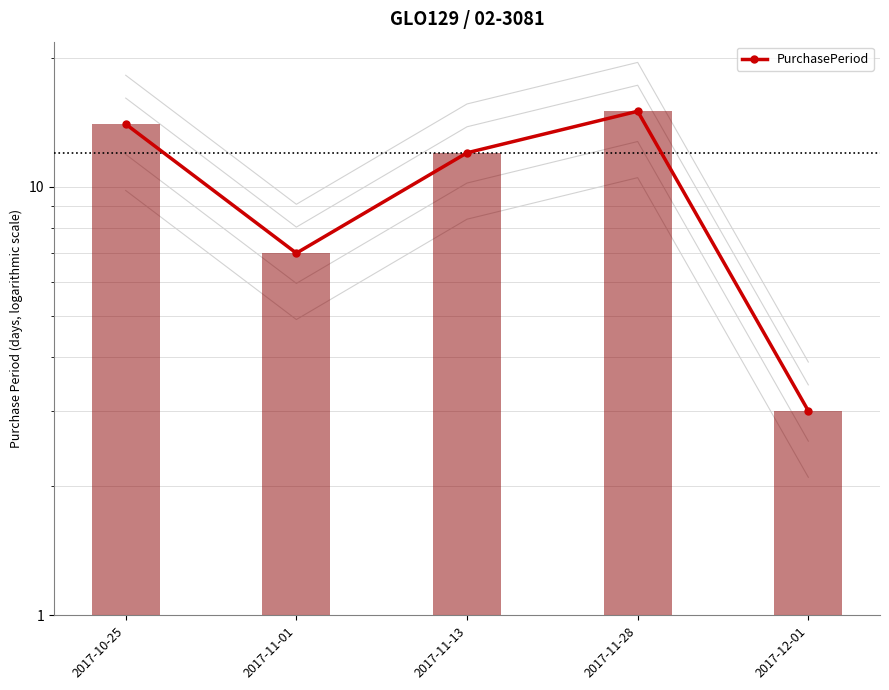

Which label corresponds to the largest value in the chart?

2017-11-28